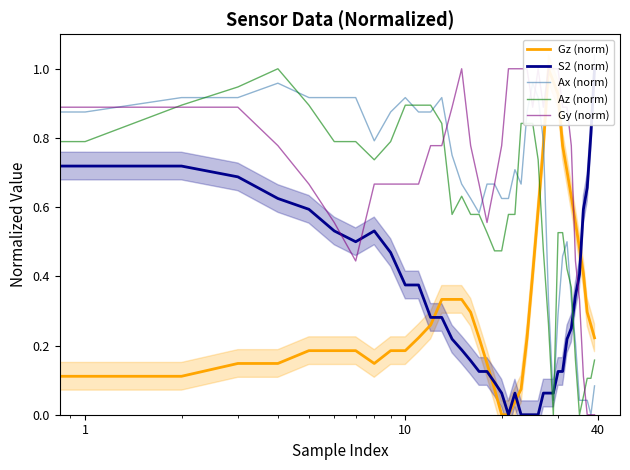

What is the sum of the Ax (norm) values at 24 and 13?

1.8